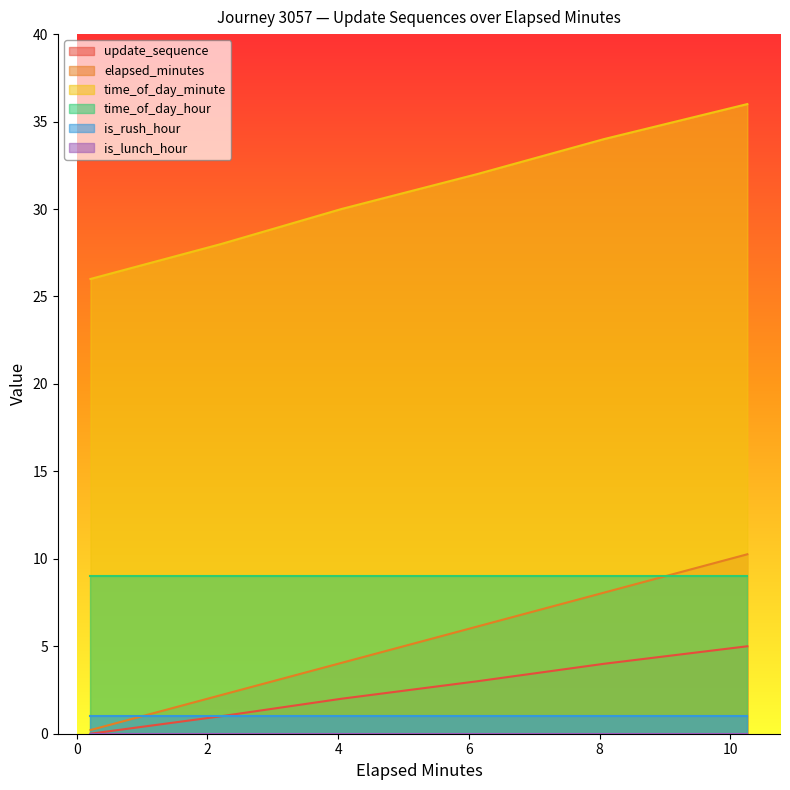

What is the difference between the elapsed_minutes values at 2.21 and 4.05?

1.8